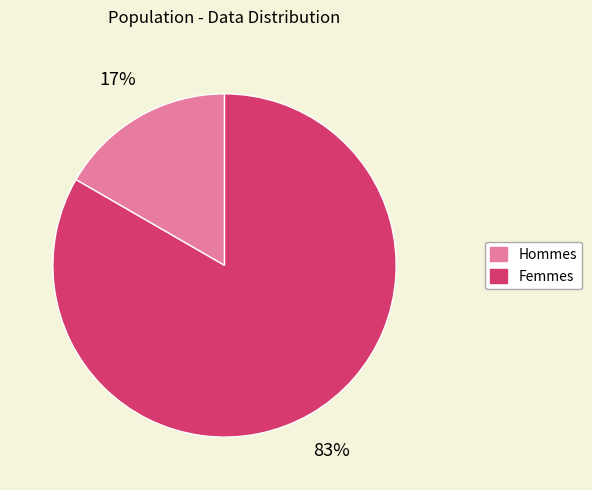

How many segments does this pie chart have?

2